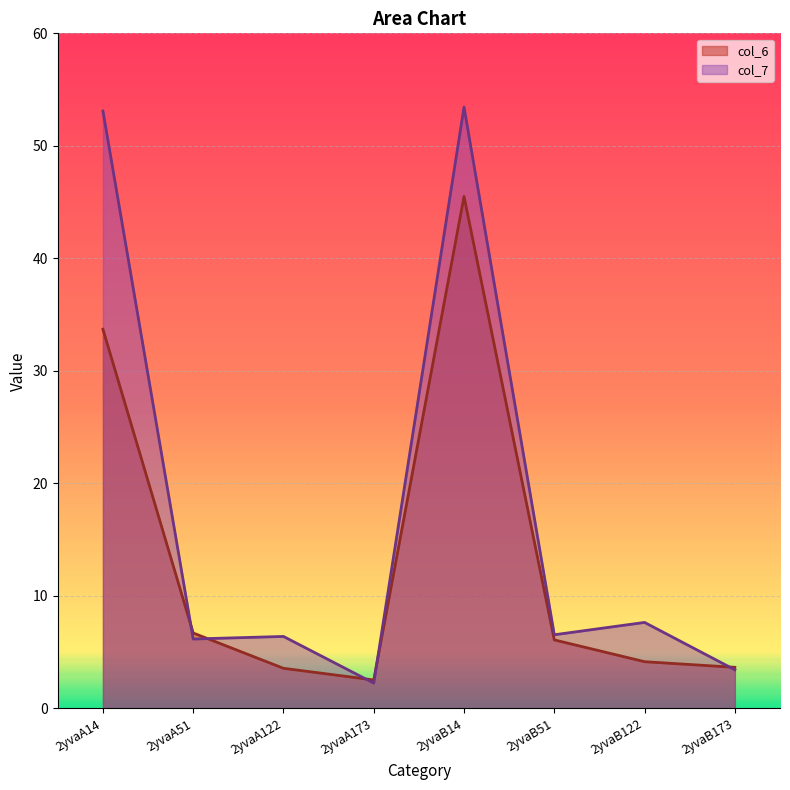

How many data points in col_6 are less than 6?

4